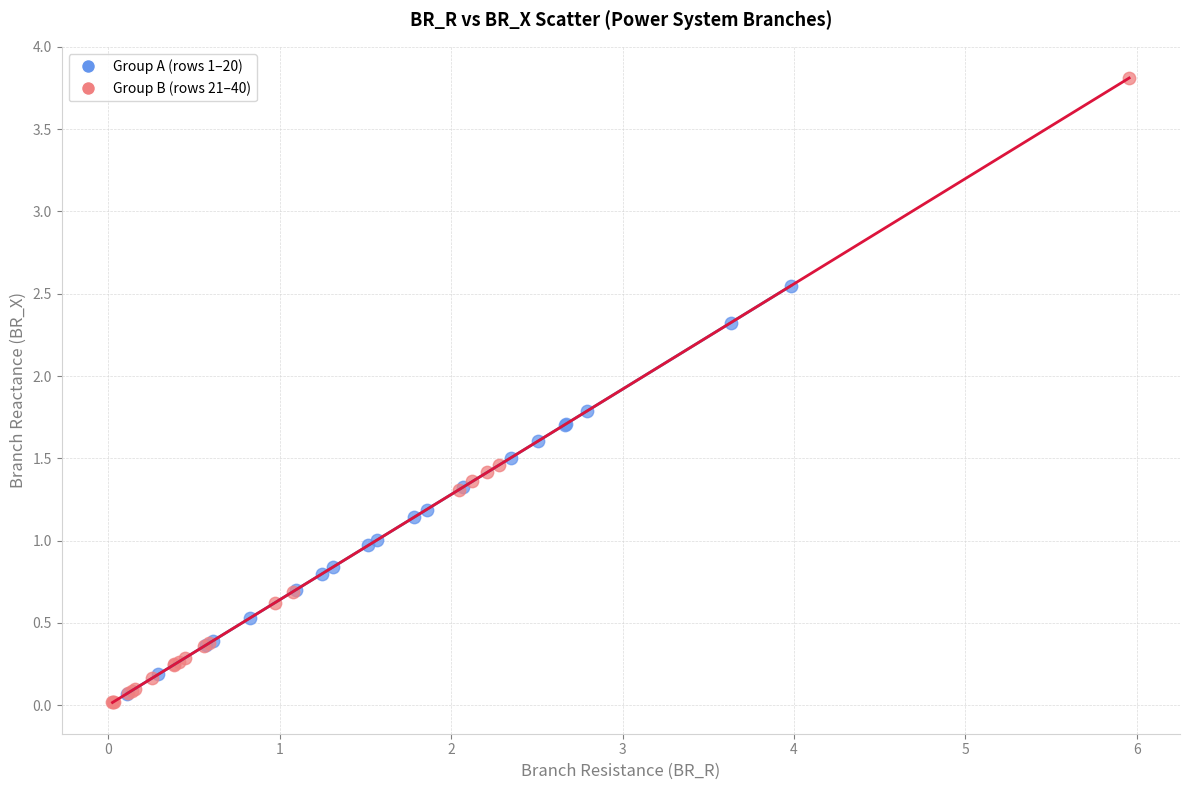

Which series contains the highest Y value?

Group B (rows 21–40)